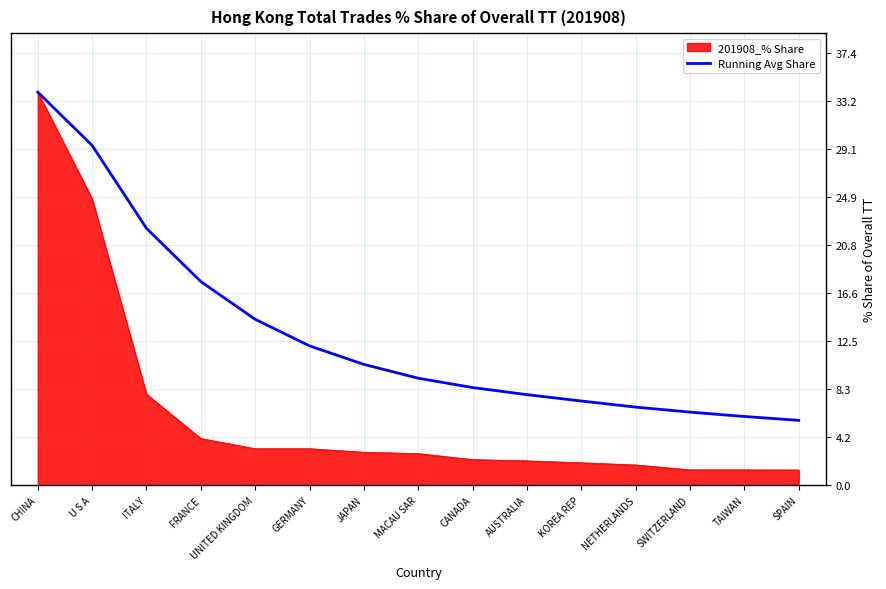

What value does the Running Avg Share series have at TAIWAN?

5.9